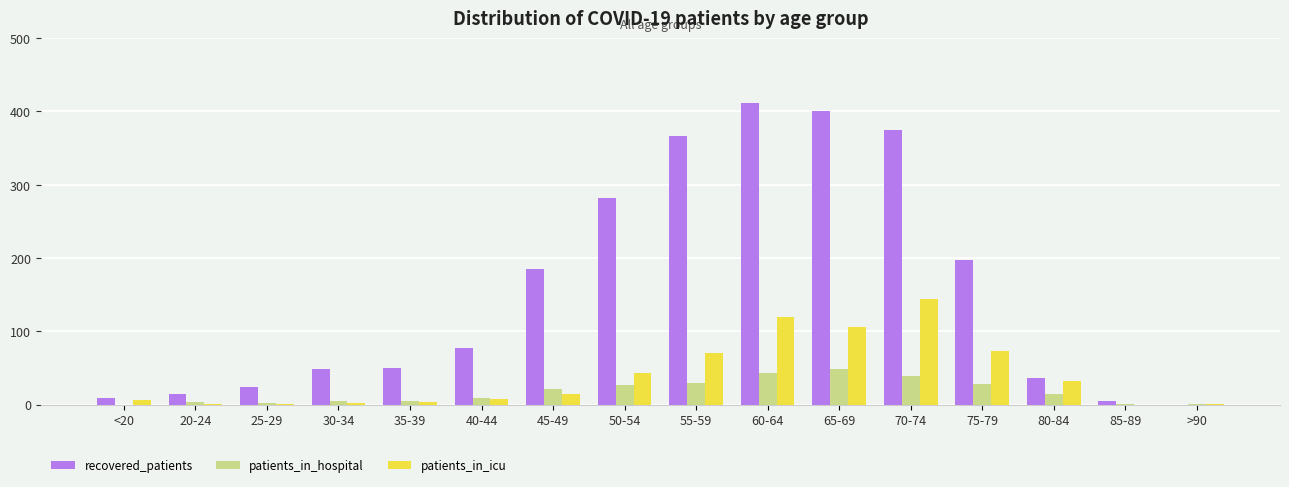

What is the approximate value of patients_in_icu at 50-54, to the nearest 5?

45